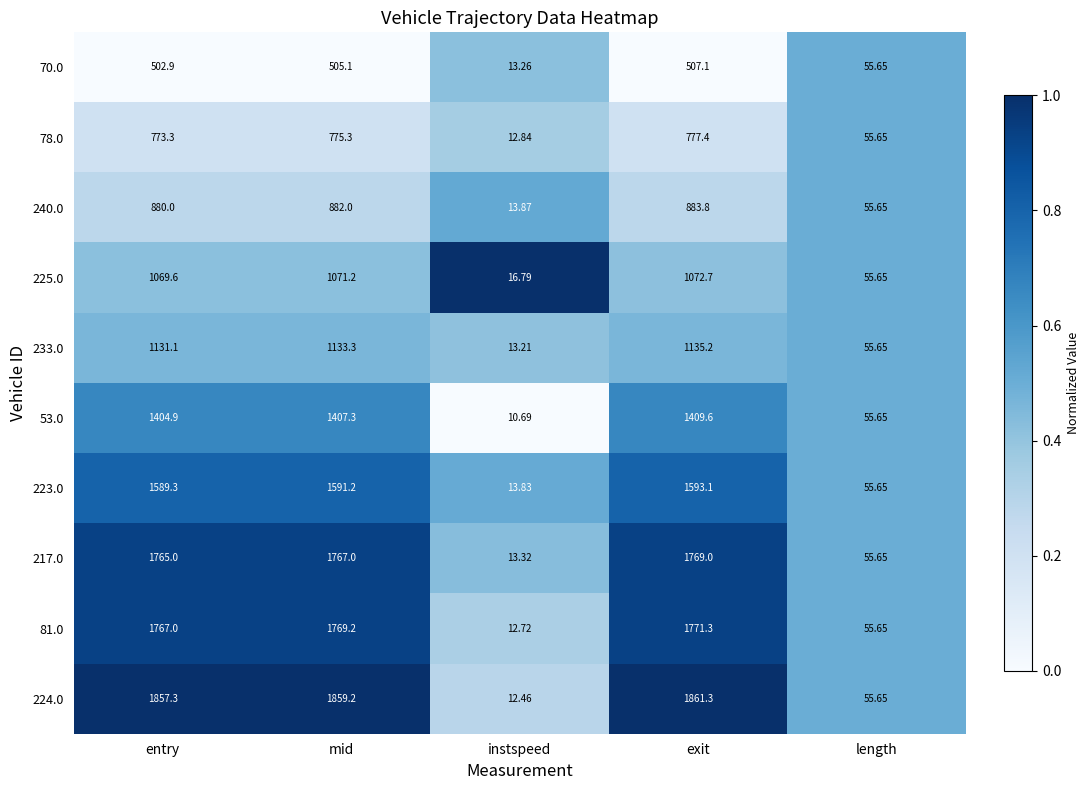

At which category does the chart reach its minimum across all series?

instspeed